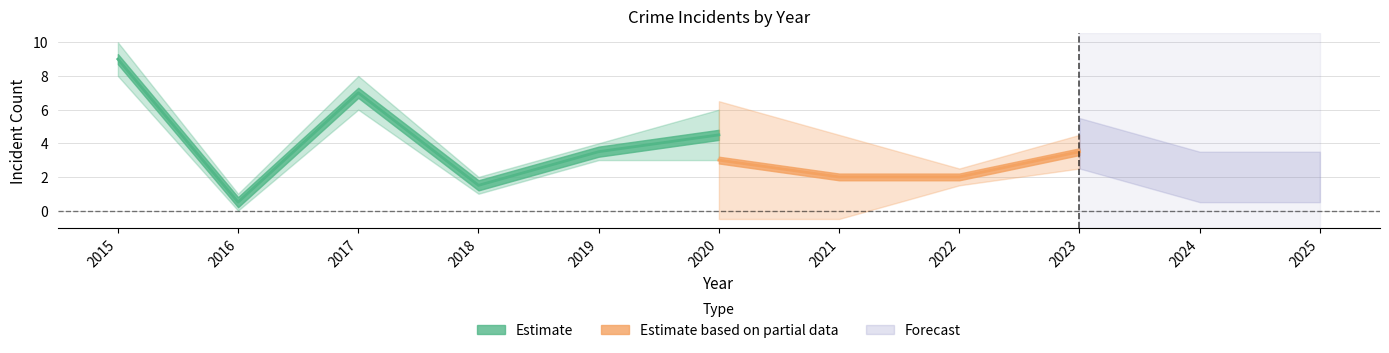

How many data points in Total are above 4?

3